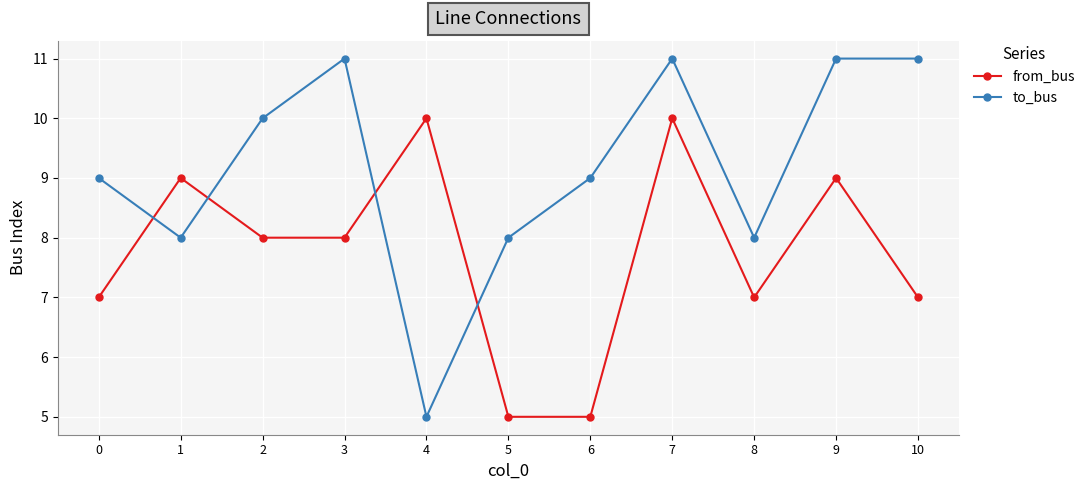

At which label does to_bus reach its minimum?

4